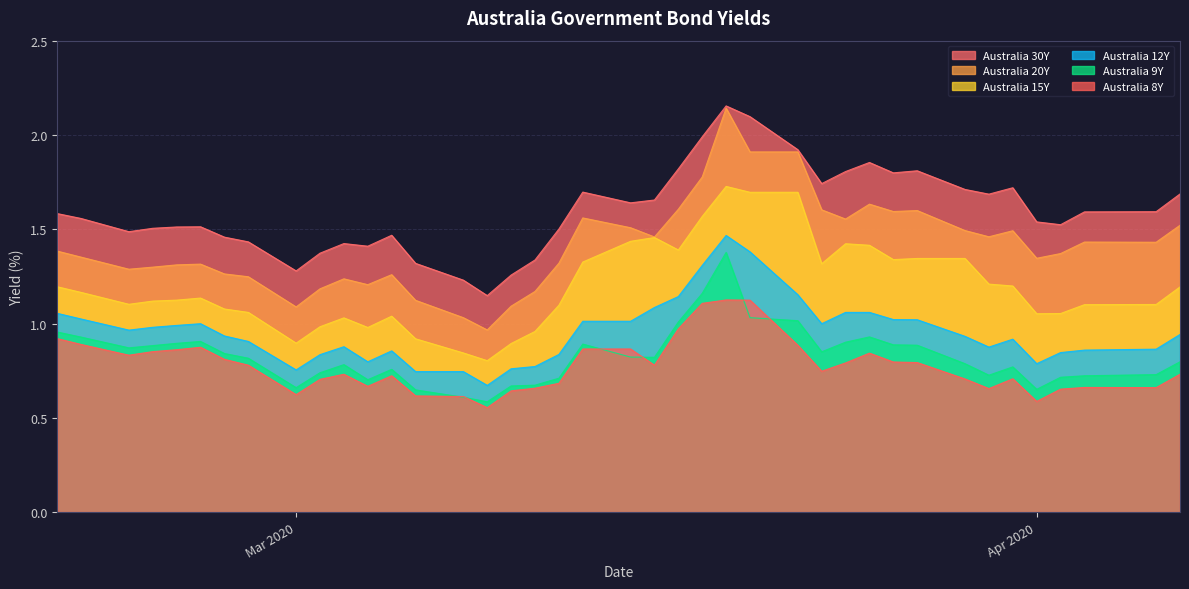

True or false: Australia 9Y and Australia 30Y cross at least once.

False